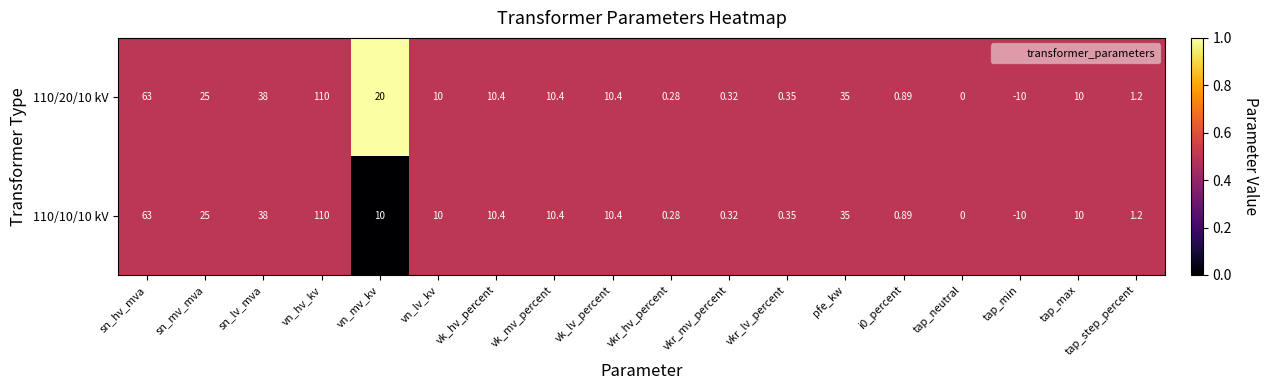

At which category does the chart reach its peak across all series?

vn_hv_kv